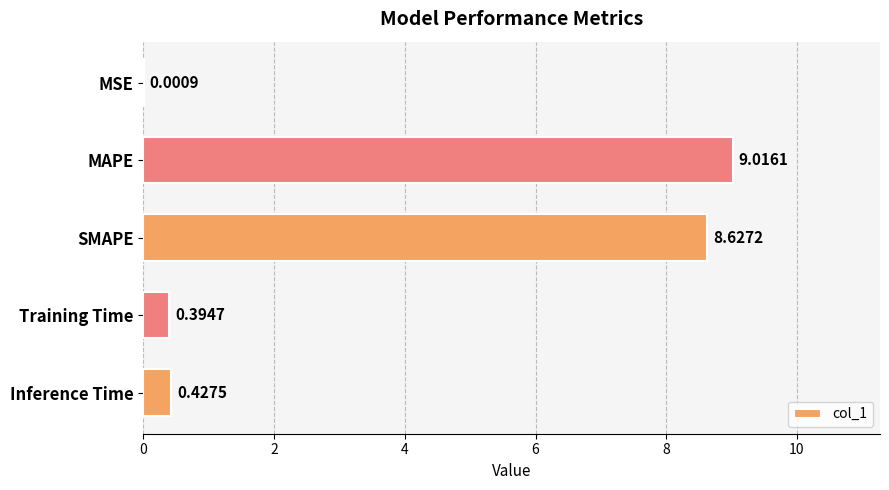

At which category does the chart reach its peak across all series?

MAPE